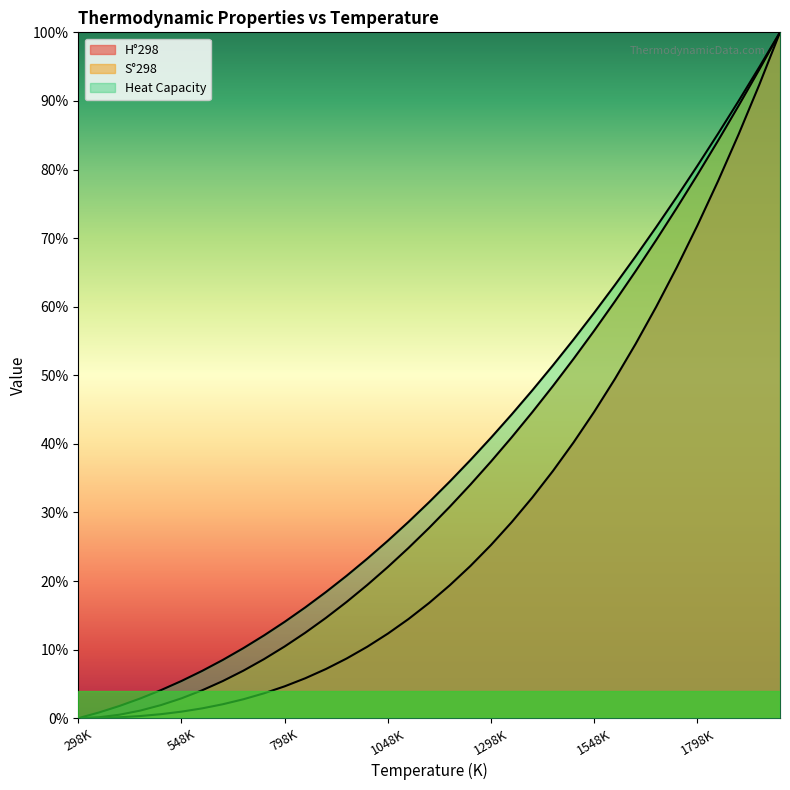

True or false: S°298 and H°298 intersect in this chart.

False